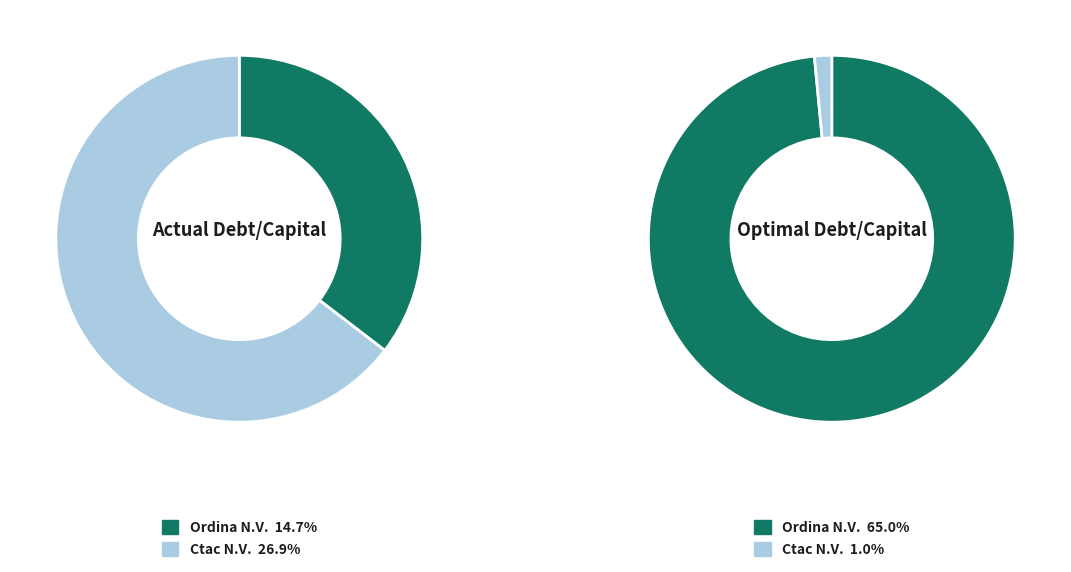

The Ordina N.V. (ENXTAM:ORDI) slice represents 30% of the pie. True or false?

False